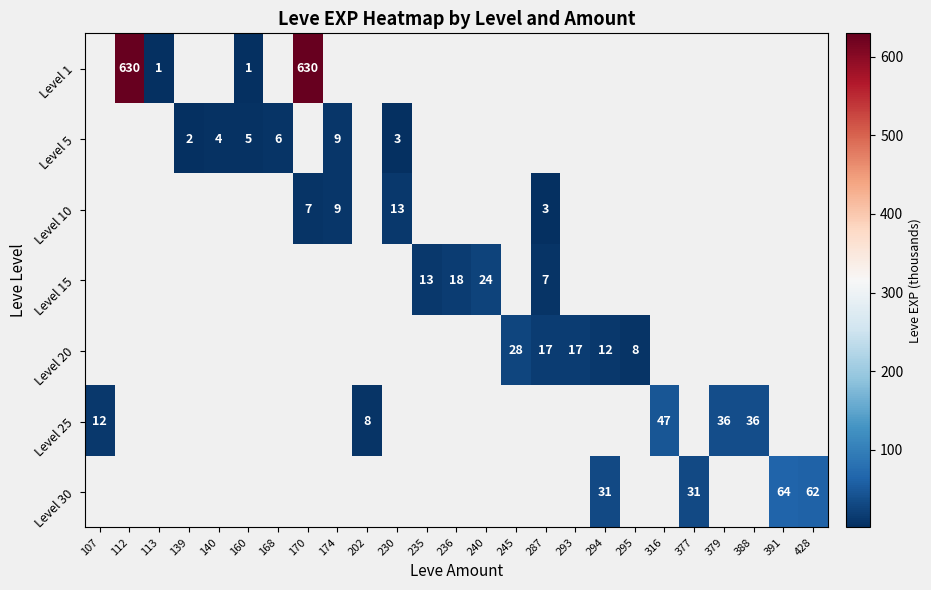

Which has a higher value, 174 or 170?

170